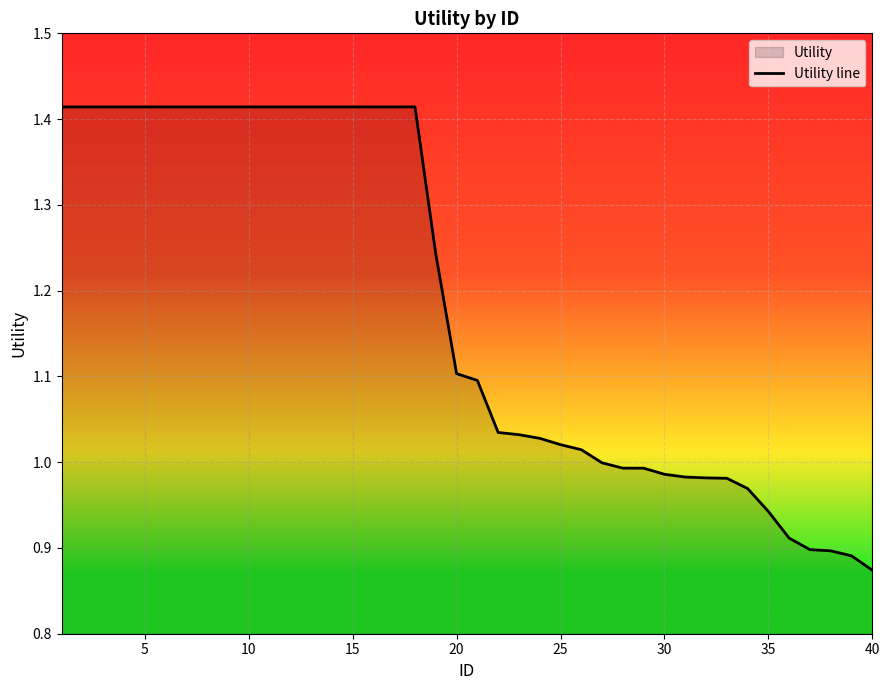

What is the smallest value displayed?

0.9